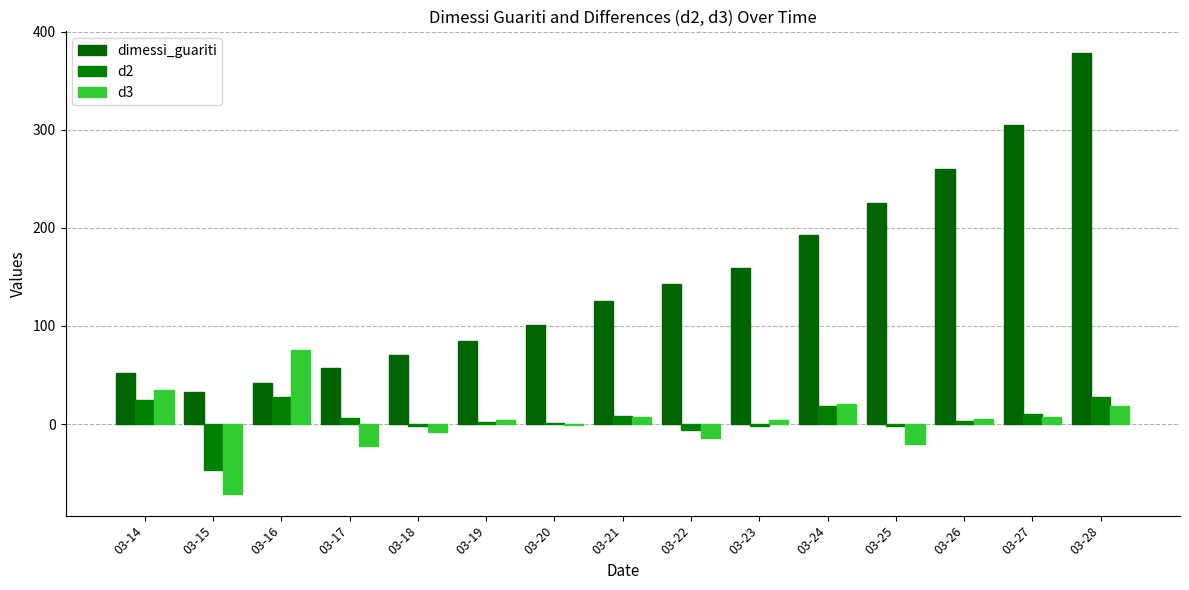

Count the number of categories in the chart.

15